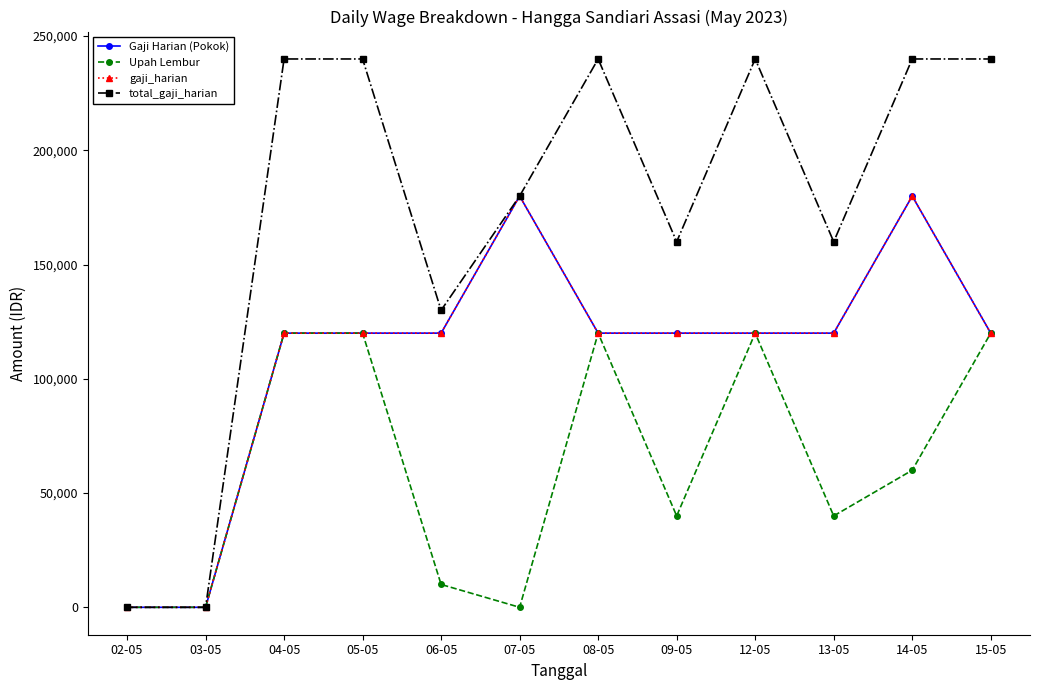

What is the label of the 12th point from the left?

15-05